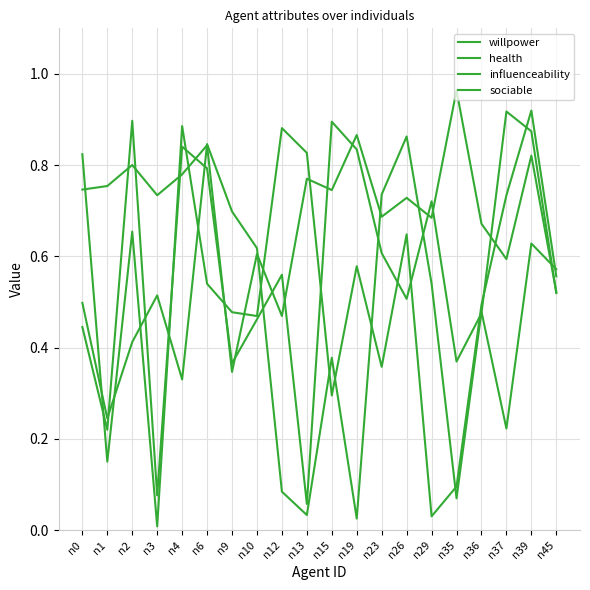

What is the total value across all series at n2?

2.8